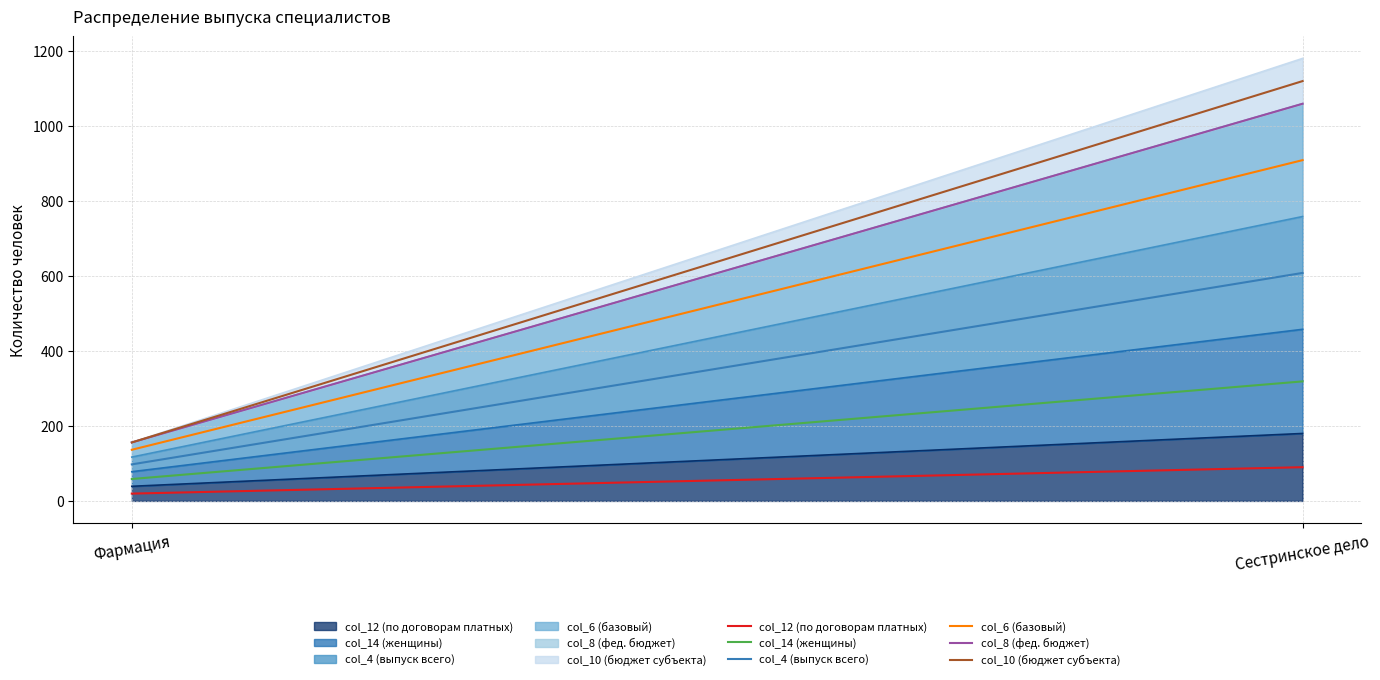

The value of col_12 (по договорам платных) (mid) at Сестринское дело is 90.0. True or false?

True